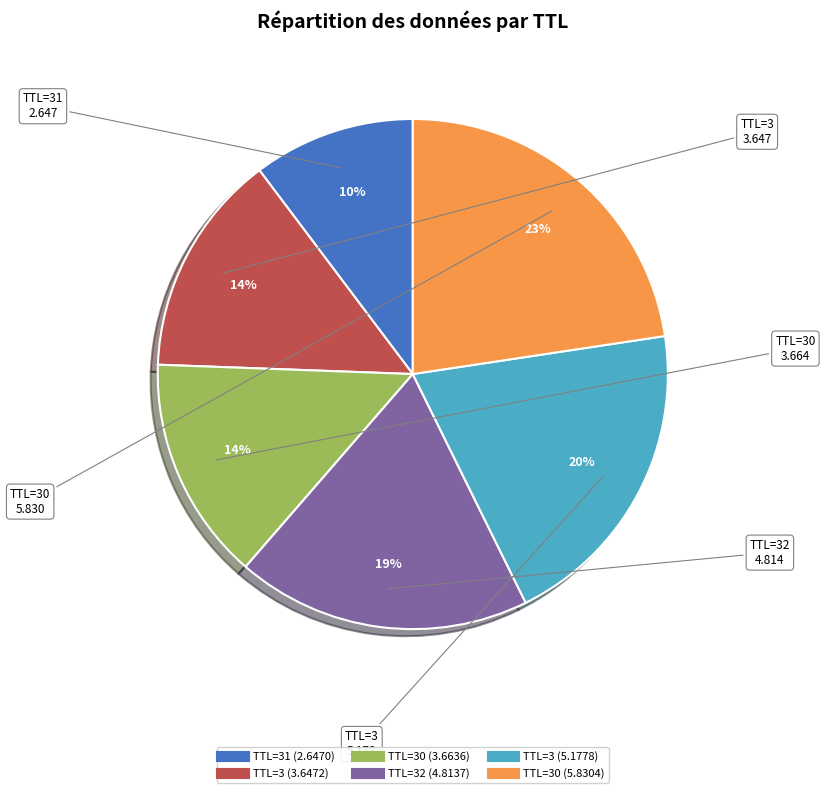

Is there any slice that represents more than half of the pie?

No